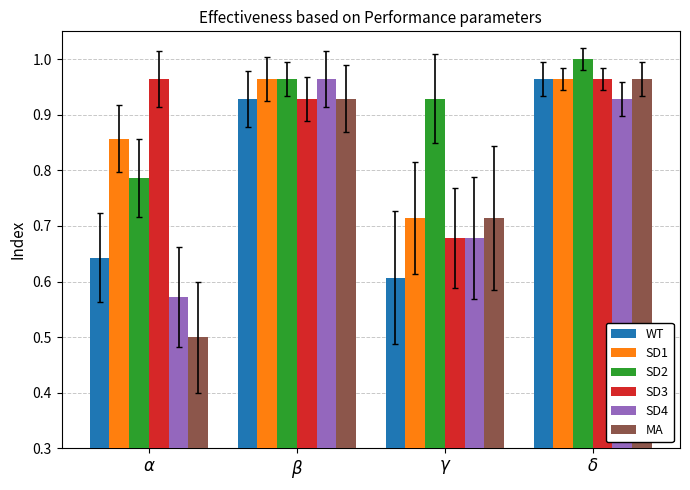

What is the label of the 1st bar from the right?

$\delta$